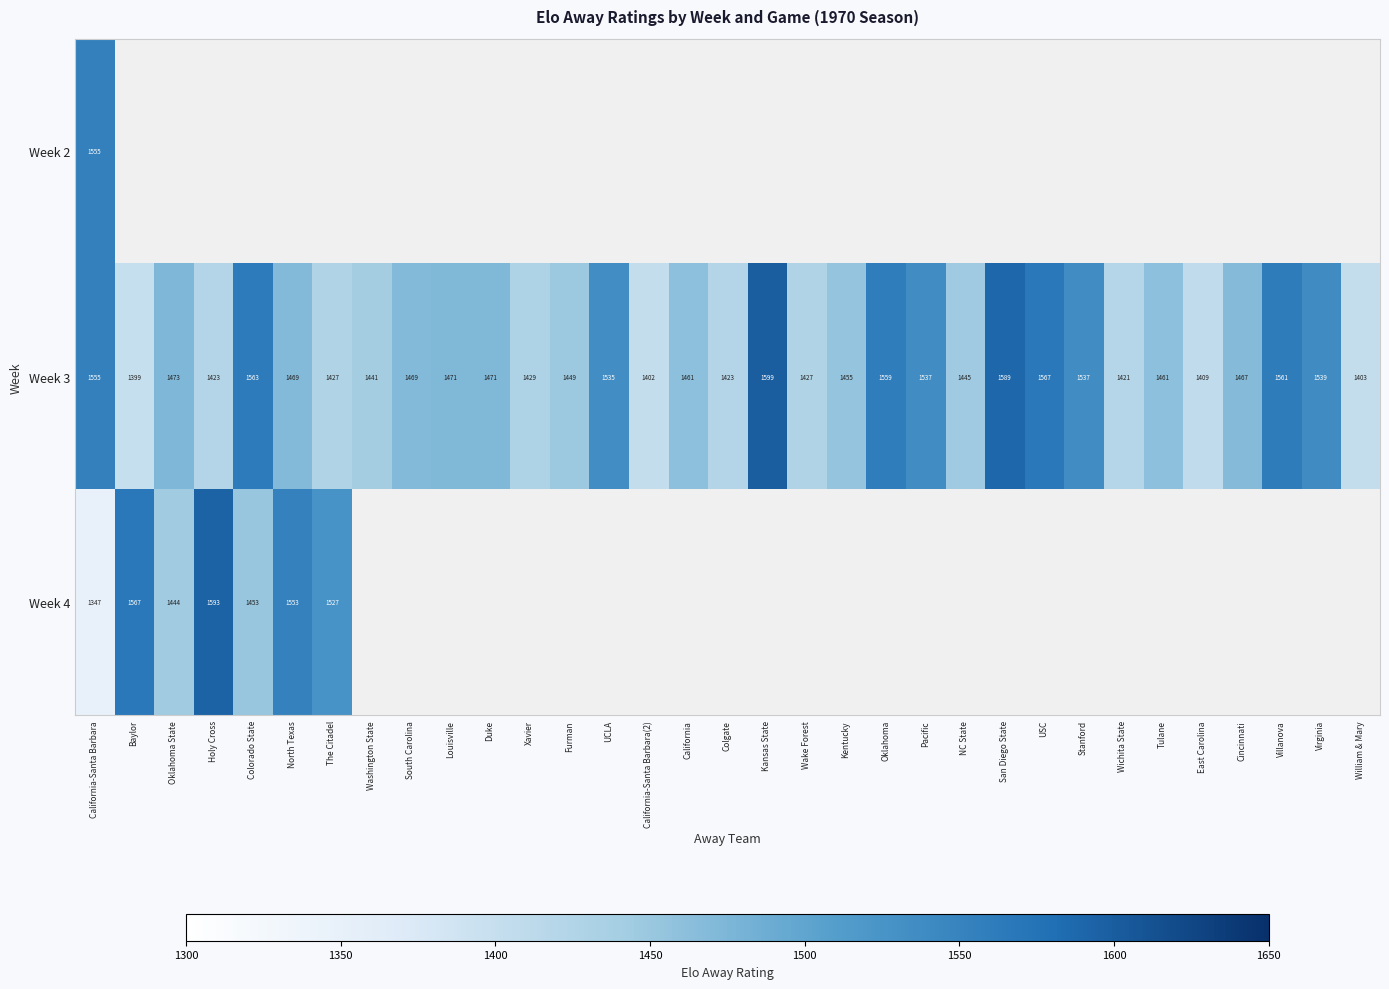

Which category has the lowest value in the Week 3 series?

Baylor